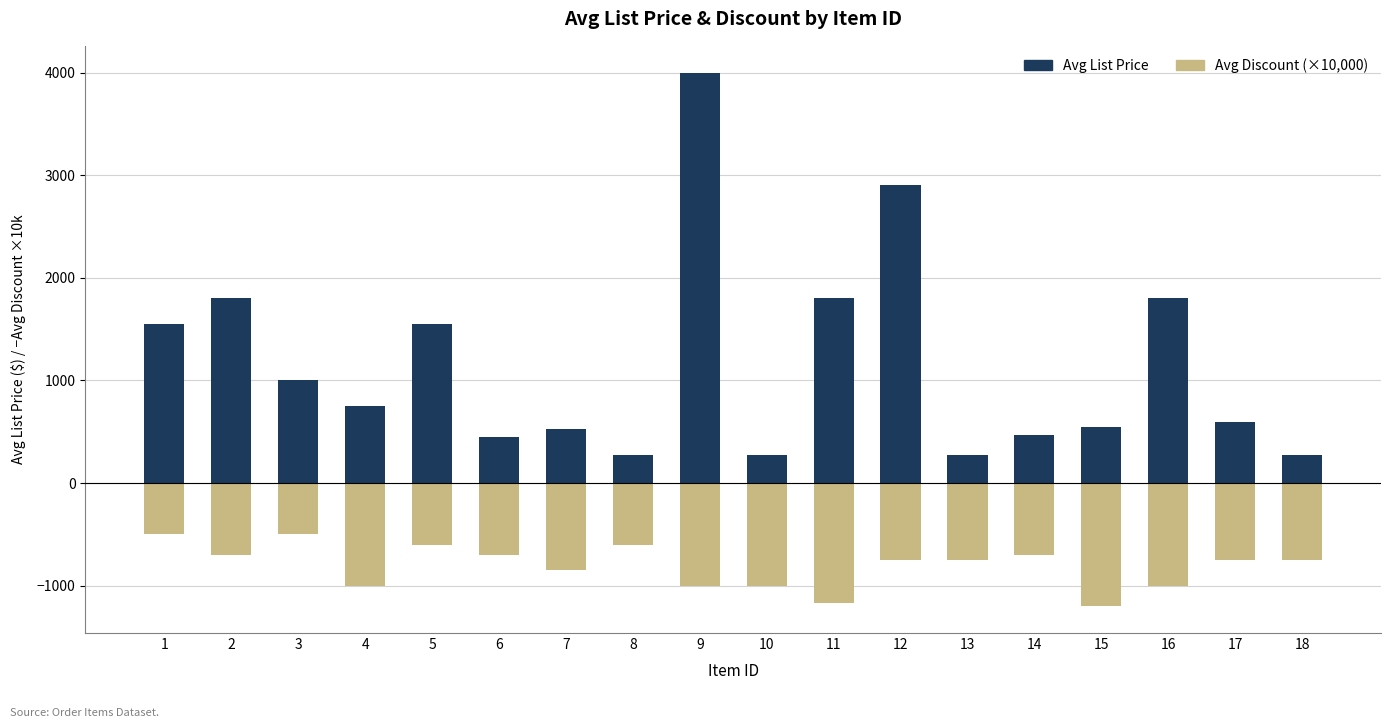

What are all the series names shown in the legend?

Avg List Price, Avg Discount (×10,000)